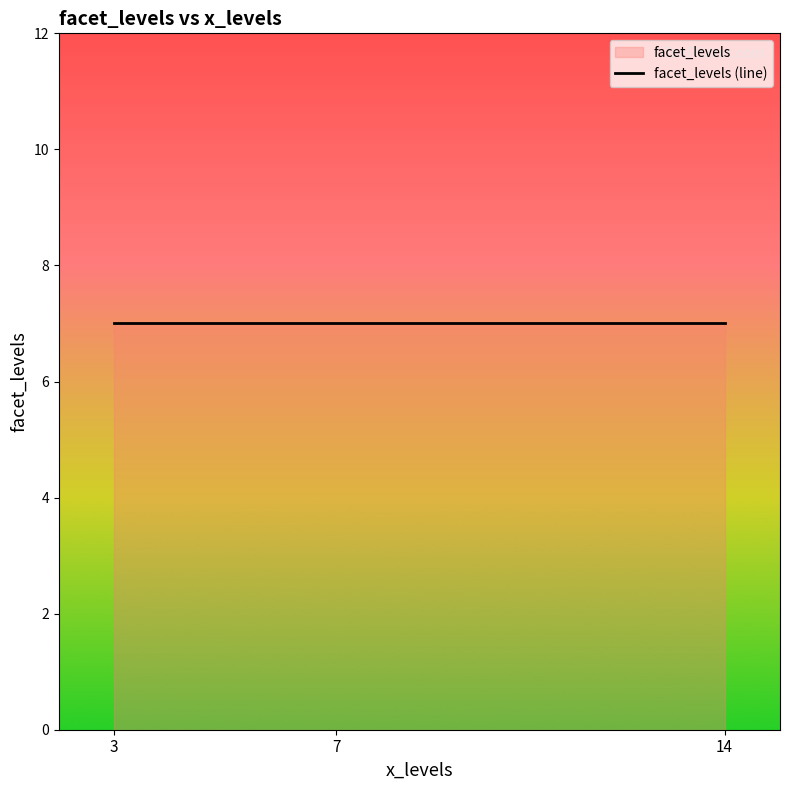

How many lines are shown in the chart?

1